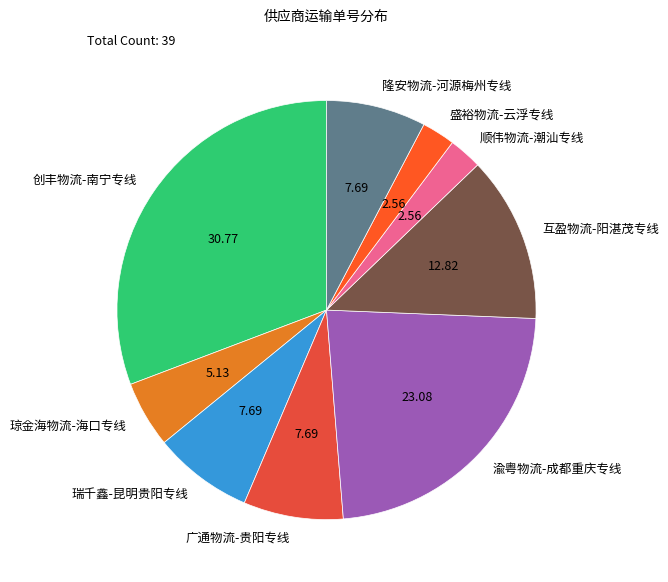

Between 琼金海物流-海口专线 and 广通物流-贵阳专线, which is larger?

广通物流-贵阳专线